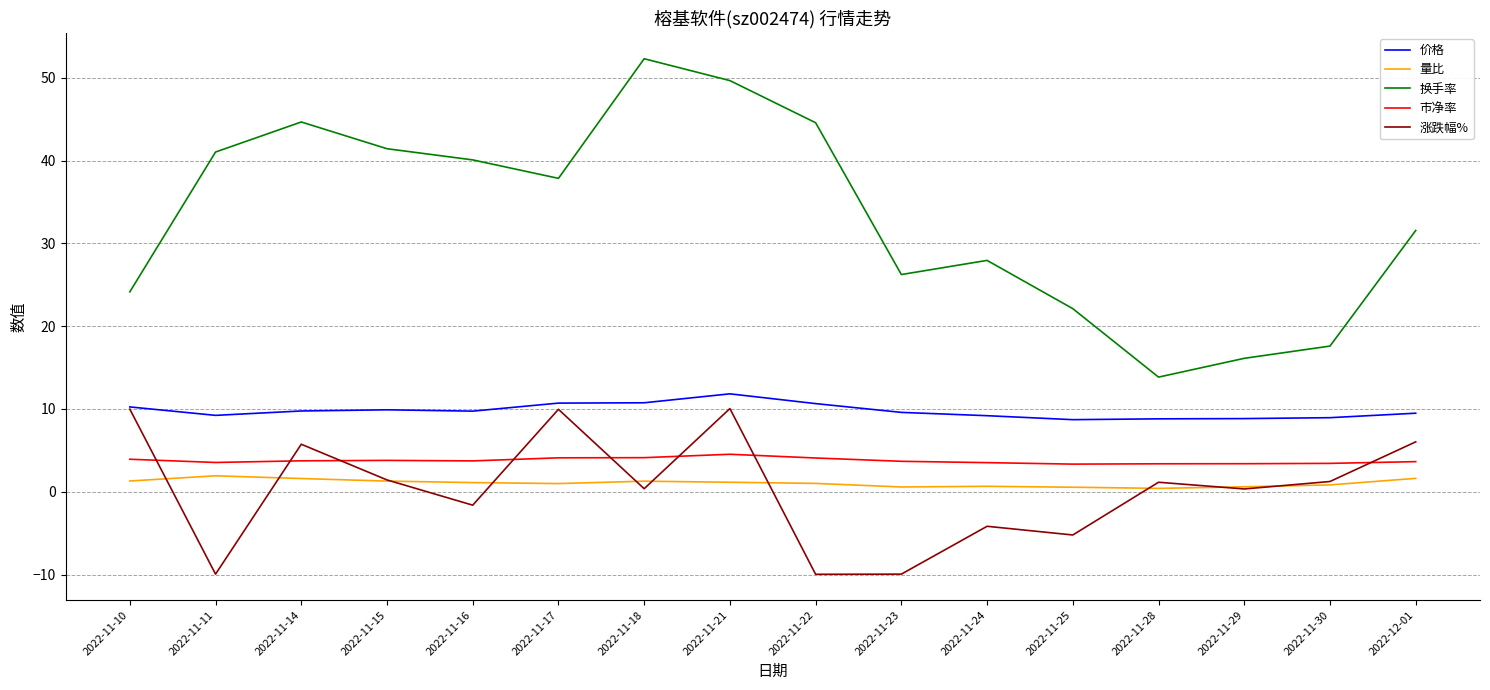

Where does the 涨跌幅% series first go above 1?

2022-11-10